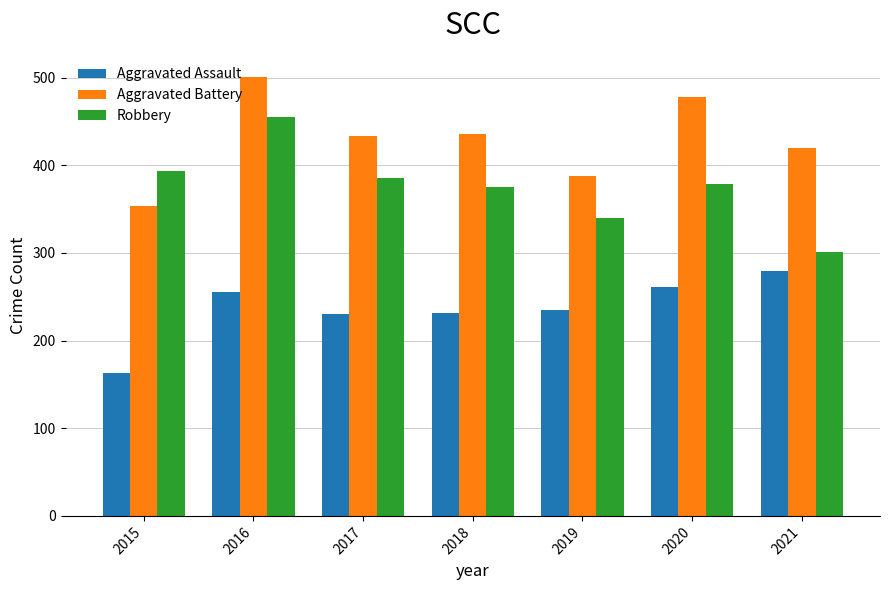

The value of Aggravated Battery at 2015 is 621. True or false?

False